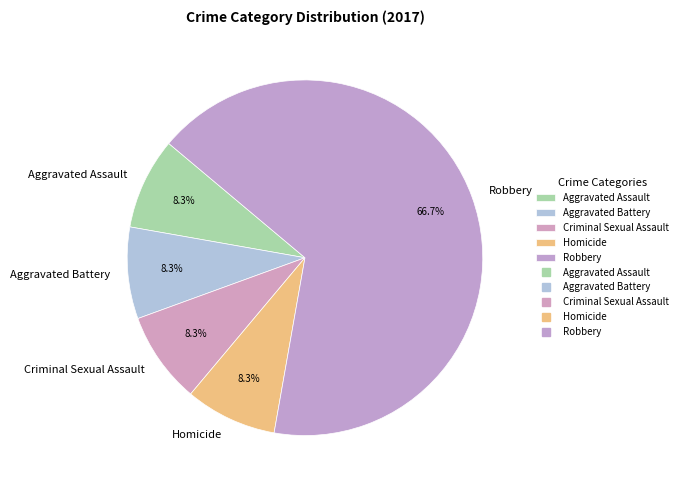

To the nearest percent, what is the difference between the largest and smallest slice percentages?

58%